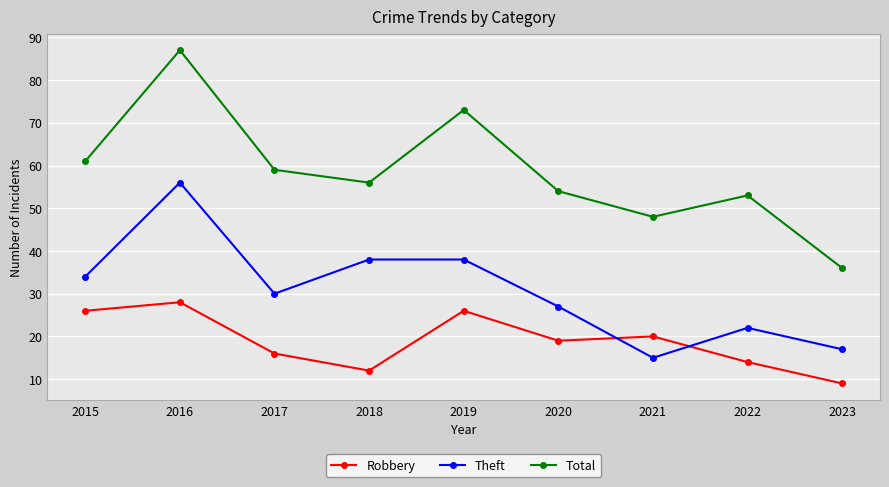

True or false: Total and Robbery cross at least once.

False